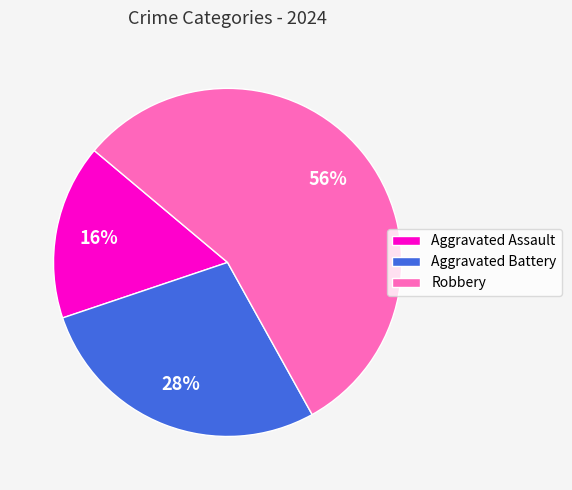

Rank the categories by value from lowest to highest.

Aggravated Assault, Aggravated Battery, Robbery